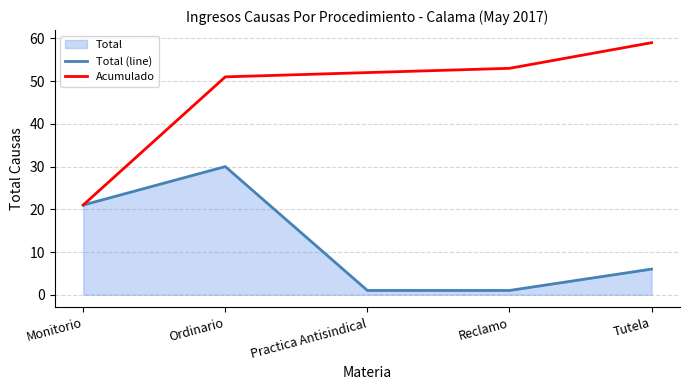

What is the spread (max minus min) of values at Reclamo?

52